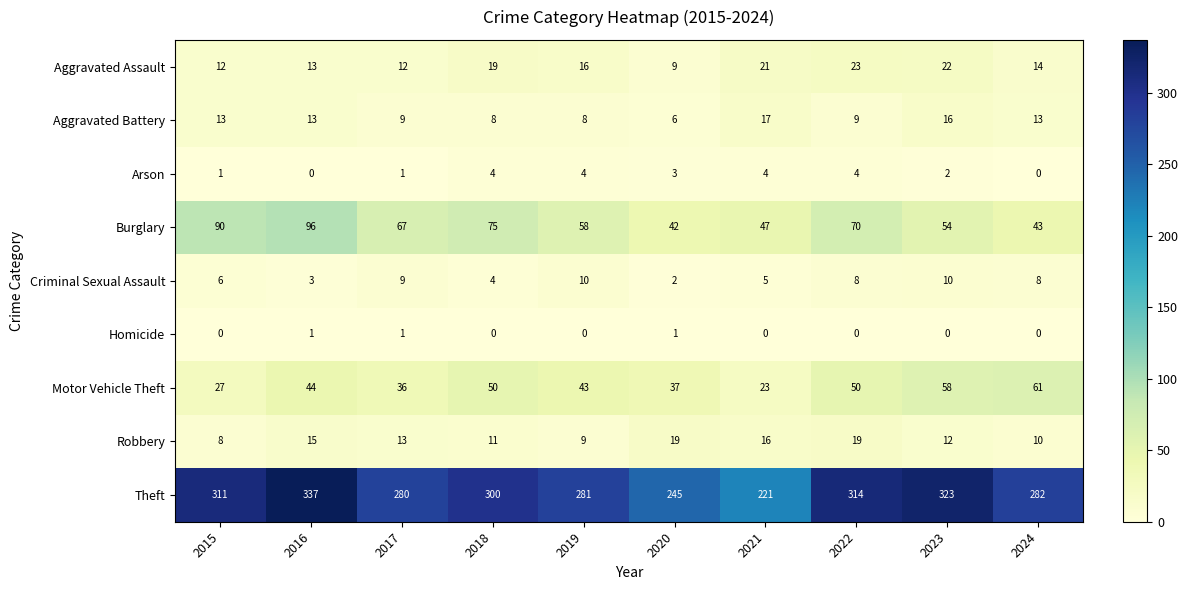

The Homicide series shows 0 at 2024. True or false?

True